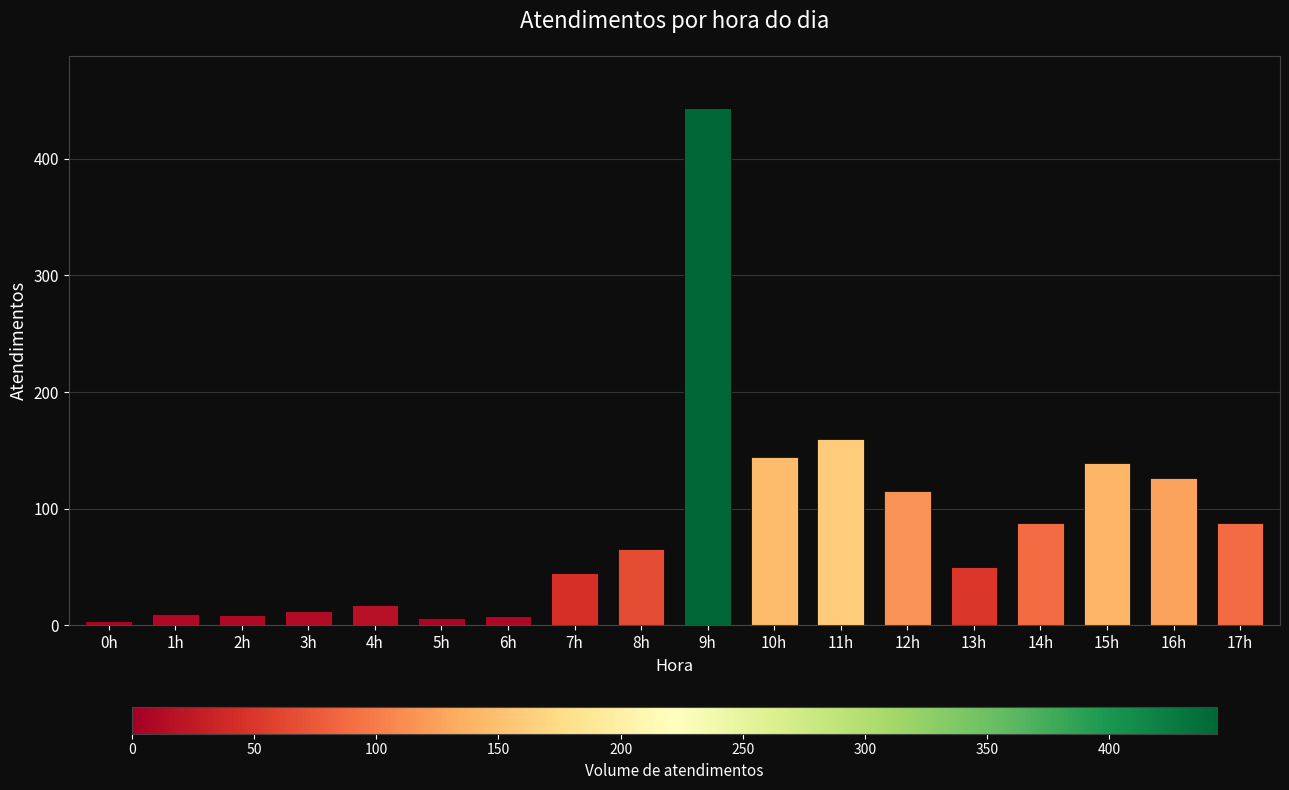

At which category does the chart reach its peak across all series?

9h